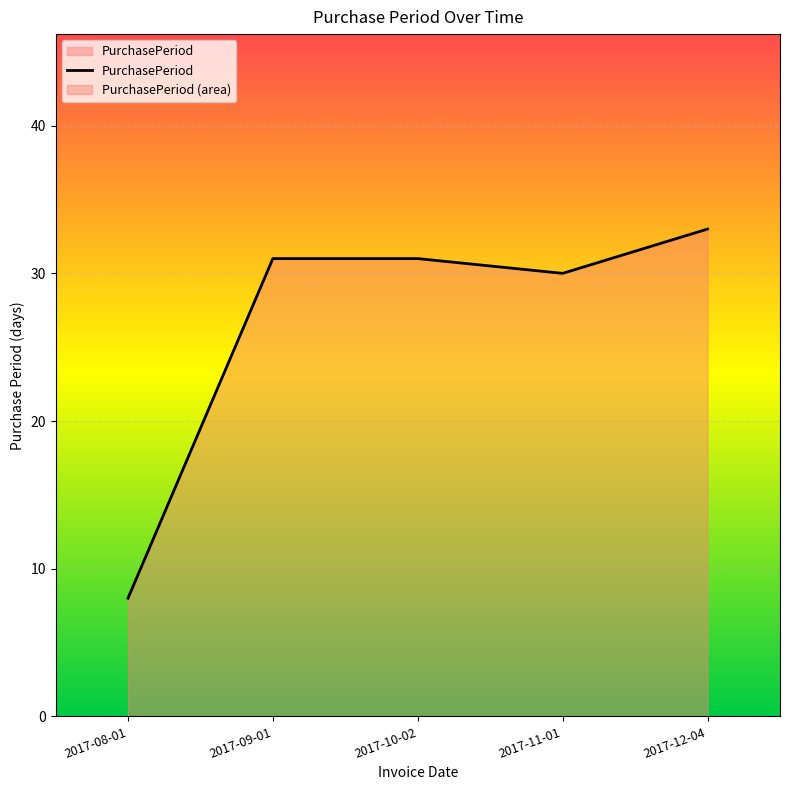

What is the difference between the second highest and second lowest values?

1